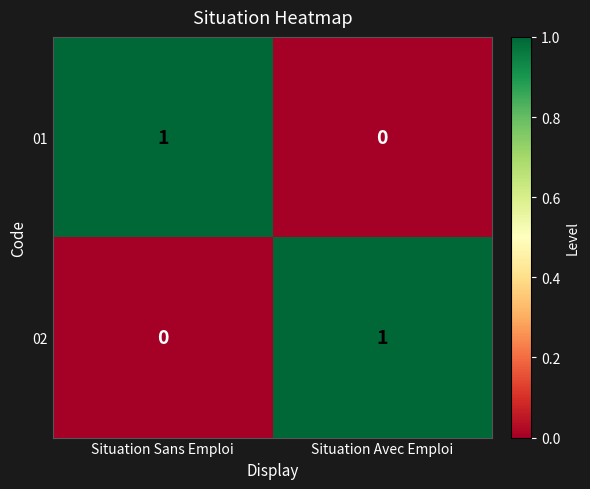

How many distinct data groups are displayed?

2